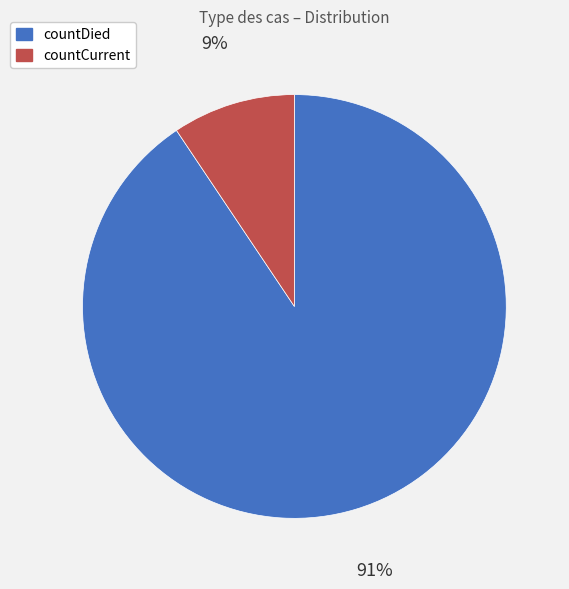

To the nearest percent, what is the combined percentage of countCurrent and countDied?

100%